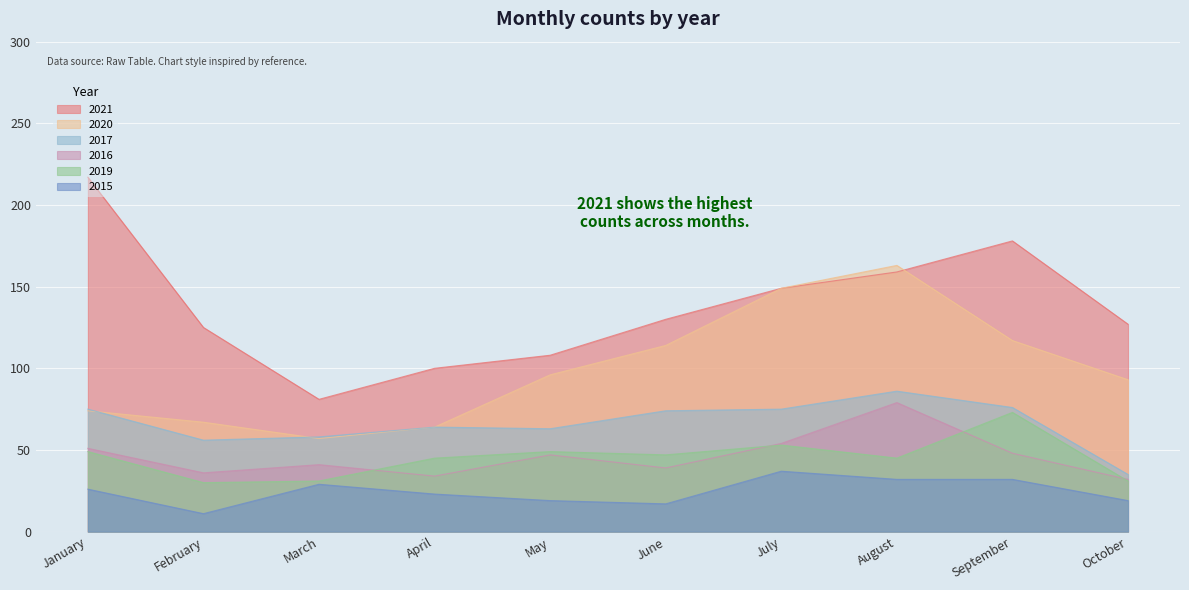

Rank the series by their maximum value, from lowest to highest.

2015, 2019, 2016, 2017, 2020, 2021